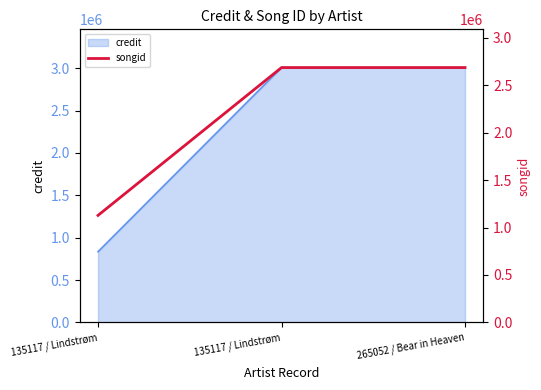

Which label corresponds to the smallest value in the chart?

135117 / Lindstrøm